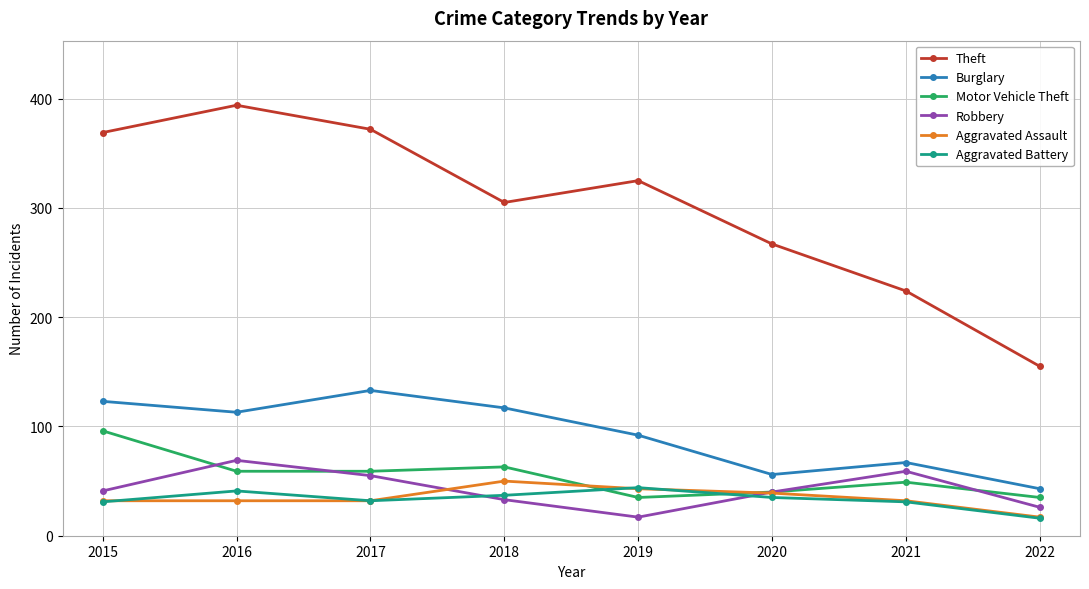

The value of Burglary at 2019 is 92. True or false?

True